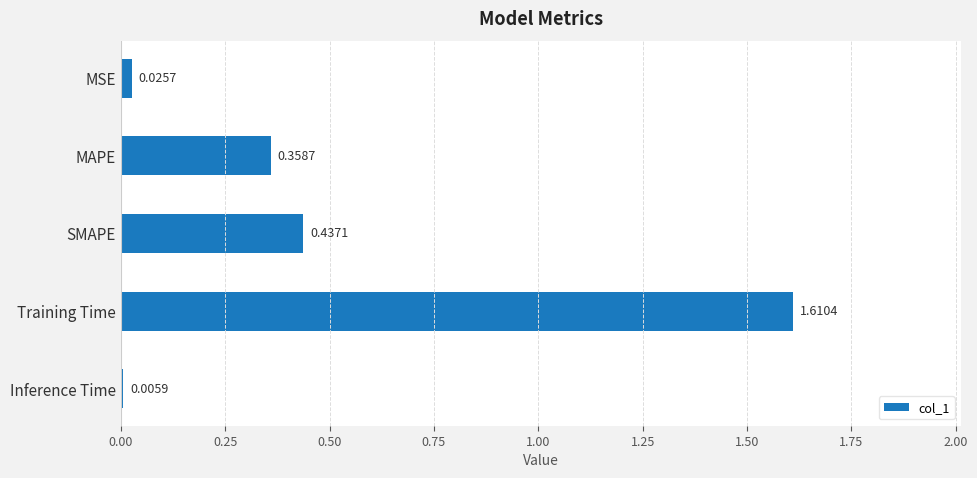

Which has a higher value, MSE or MAPE?

MAPE